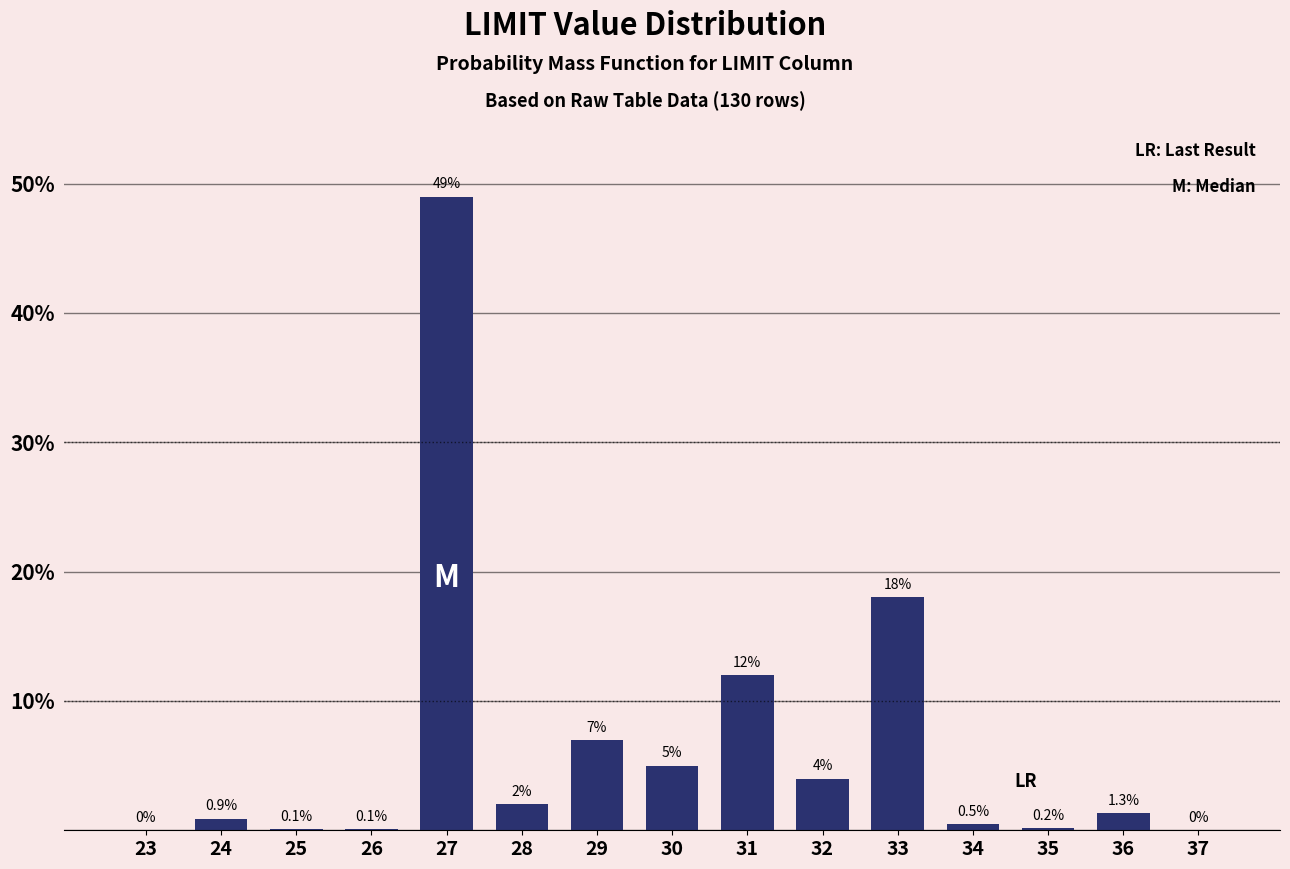

Reading left to right, transcribe all the data shown in this chart.

23=0.0	24=0.9	25=0.1	26=0.1	27=49.0	28=2.0	29=7.0	30=5.0	31=12.0	32=4.0	33=18.0	34=0.5	35=0.2	36=1.3	37=0.0